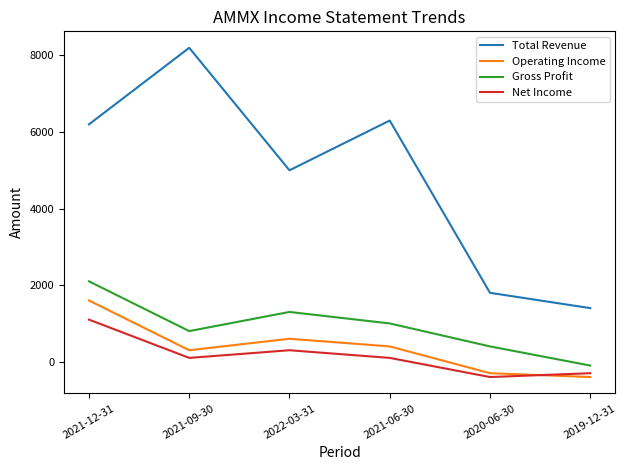

At how many categories does at least one series exceed 7605?

1